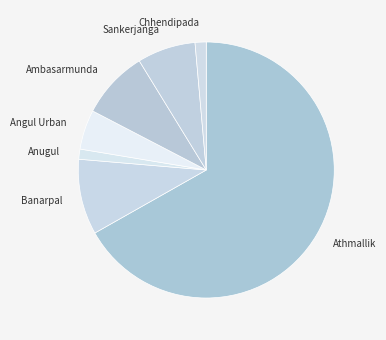

Is there any slice that represents more than half of the pie?

Yes